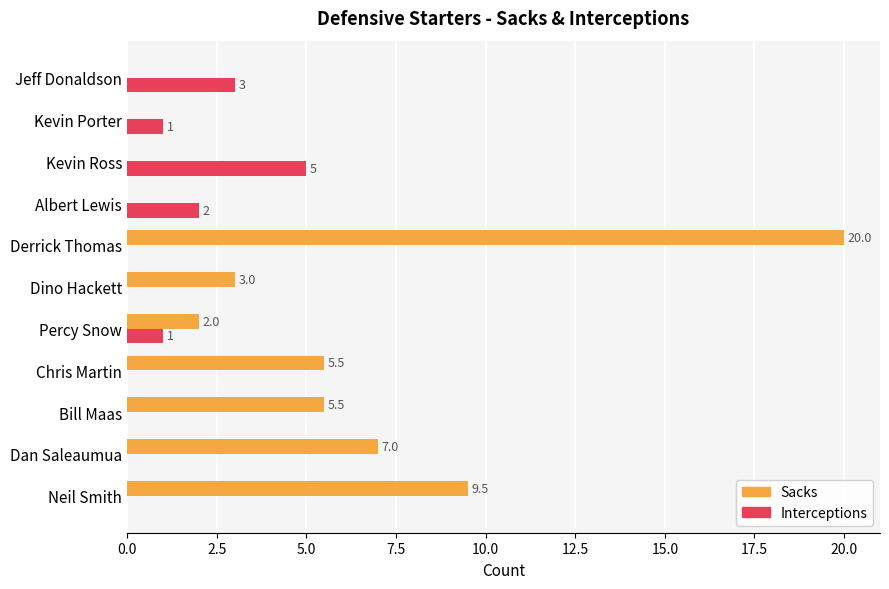

At which label does Interceptions reach its peak?

Kevin Ross